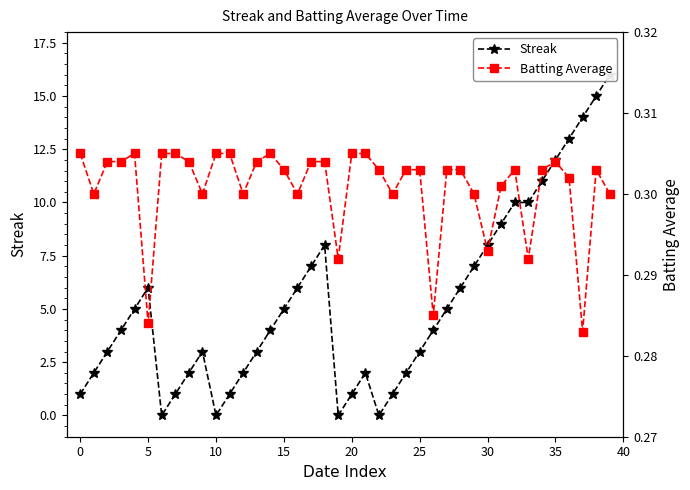

What are all the series names shown in the legend?

Streak, Batting Average